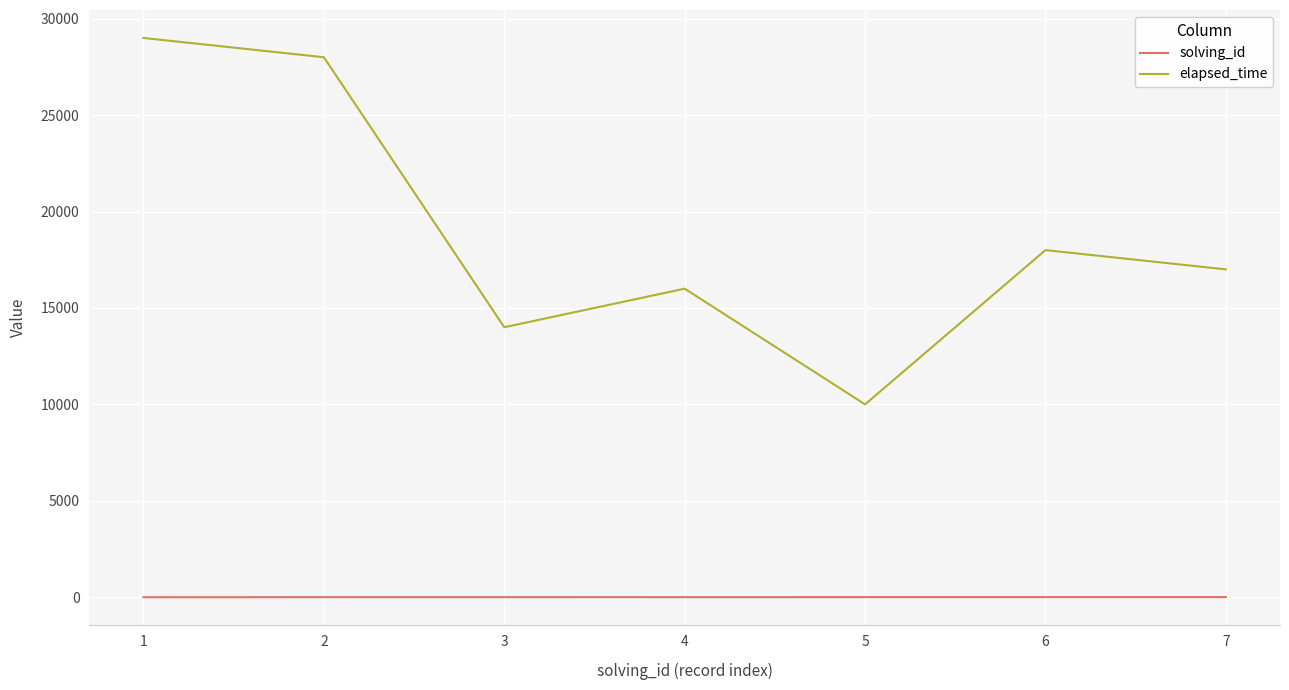

Which category has the highest value in the elapsed_time series?

1